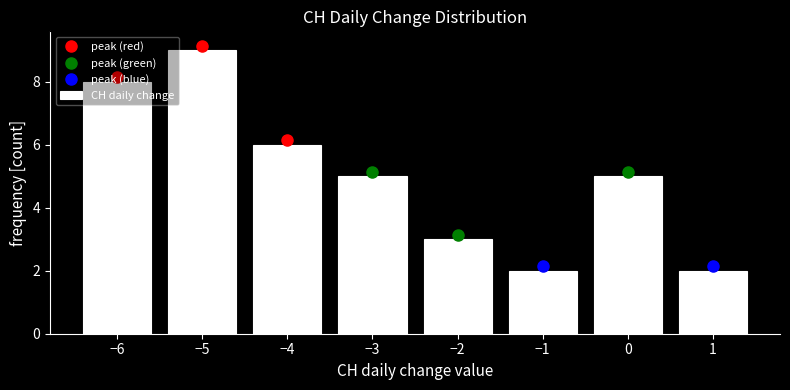

Over which range of the x-axis is the bar tallest?

-5.5 to -4.5